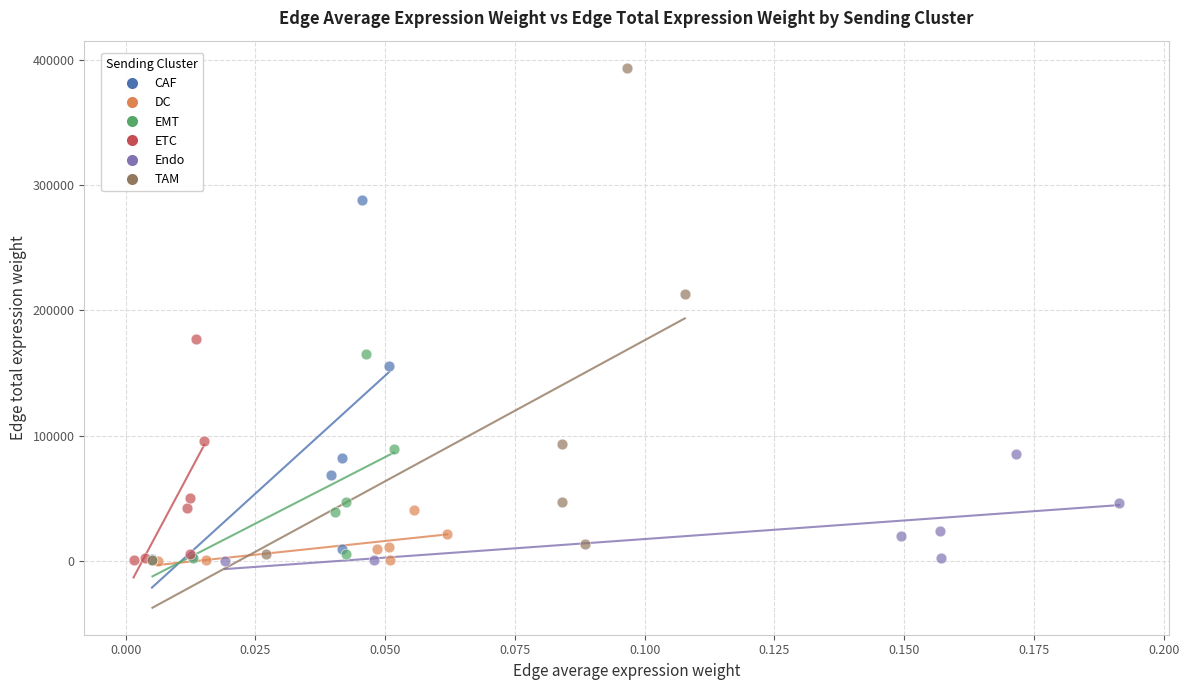

What are all the series names shown in the legend?

CAF, DC, EMT, ETC, Endo, TAM